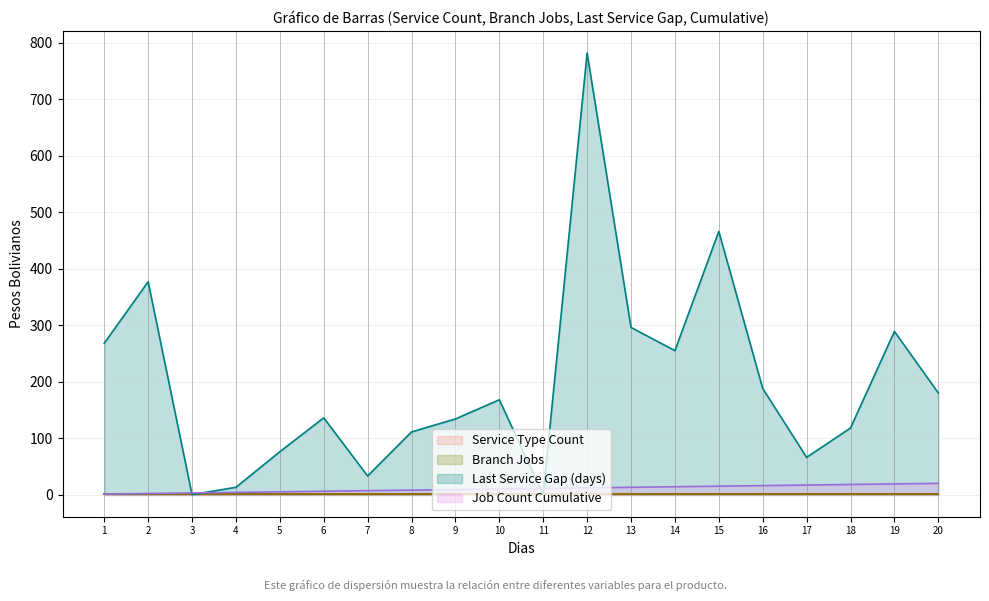

What is the sum of the Service Type Count values at 13 and 14?

2